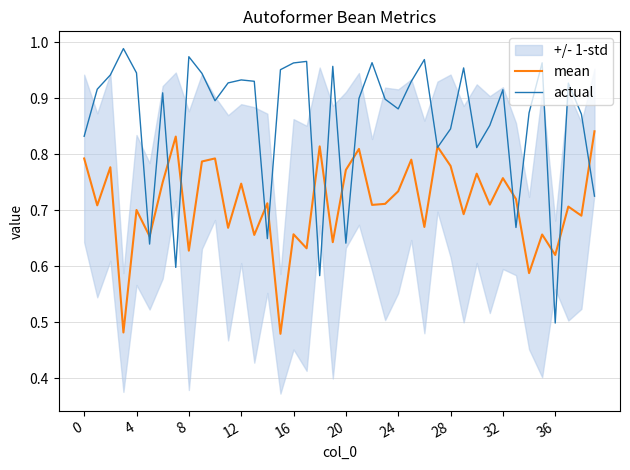

True or false: mean has a value of 0.7 at 4.

True